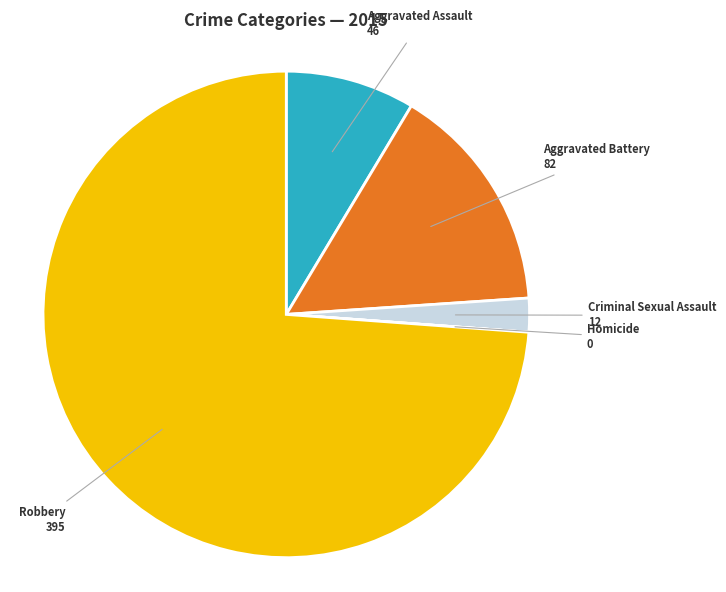

Is there a majority slice in this chart?

Yes